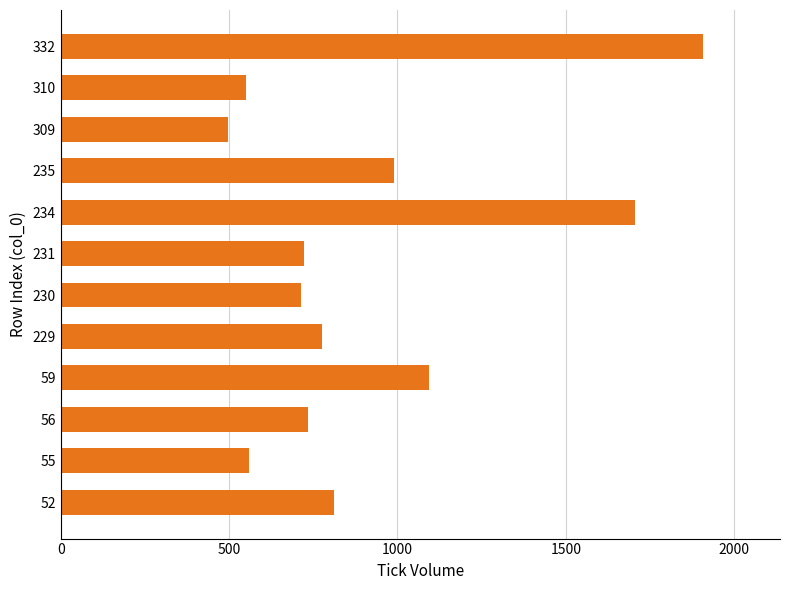

What is the sum of the values at 231 and 235?

1713